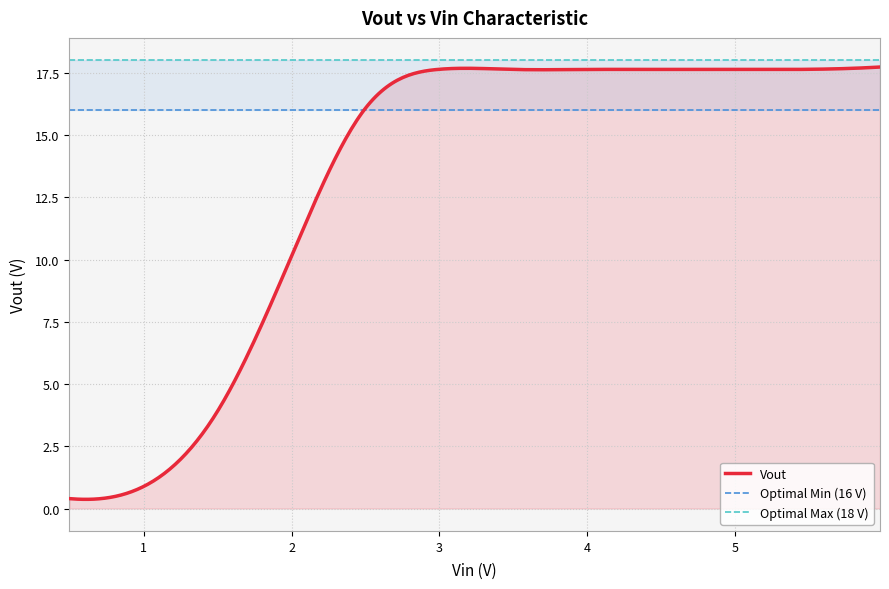

What is the highest value of the Vout series?

17.7